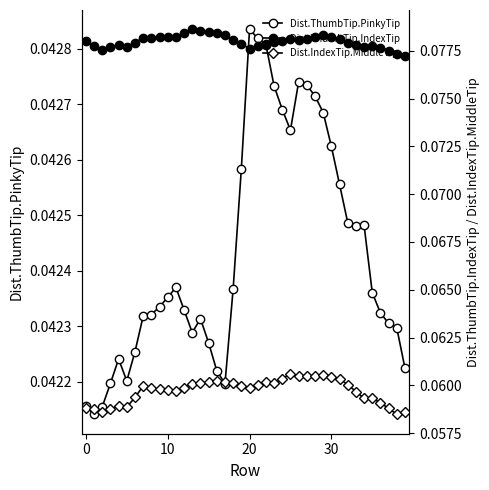

At which label does Dist.ThumbTip.PinkyTip reach its peak?

20